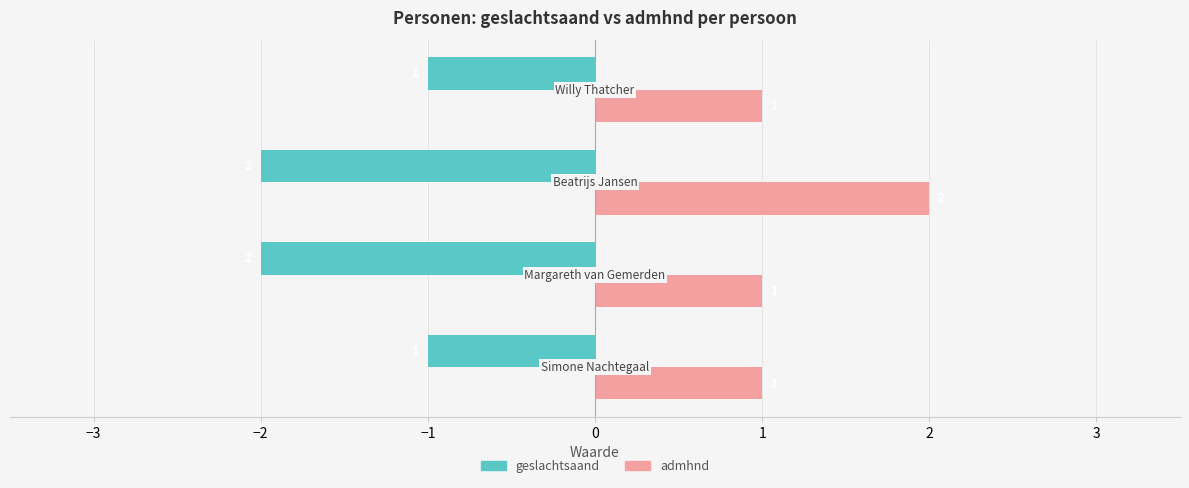

Rank the series by their average value, from highest to lowest.

admhnd, geslachtsaand